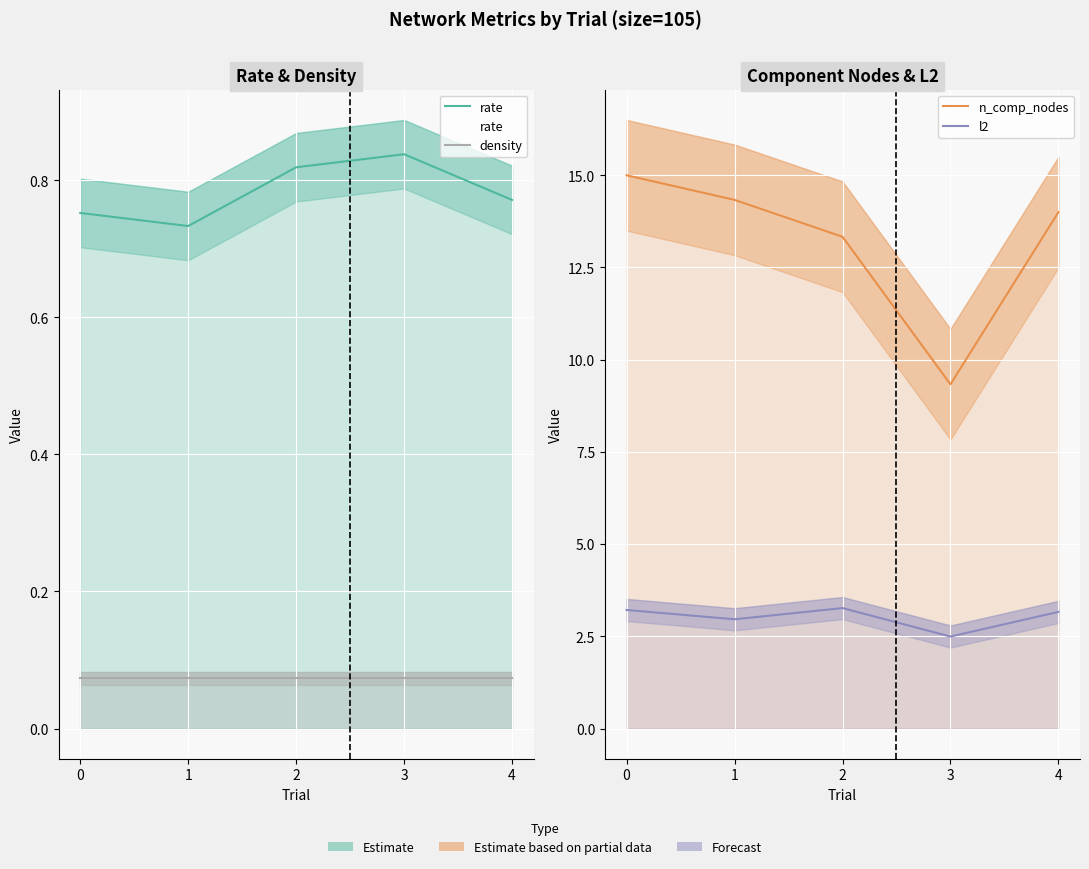

Reading left to right, what are all the values shown in this chart?

rate: 0=0.8	1=0.7	2=0.8	3=0.8	4=0.8
density: 0=0.1	1=0.1	2=0.1	3=0.1	4=0.1
n_comp_nodes: 0=15.0	1=14.3	2=13.3	3=9.3	4=14.0
l2: 0=3.2	1=3.0	2=3.3	3=2.5	4=3.2